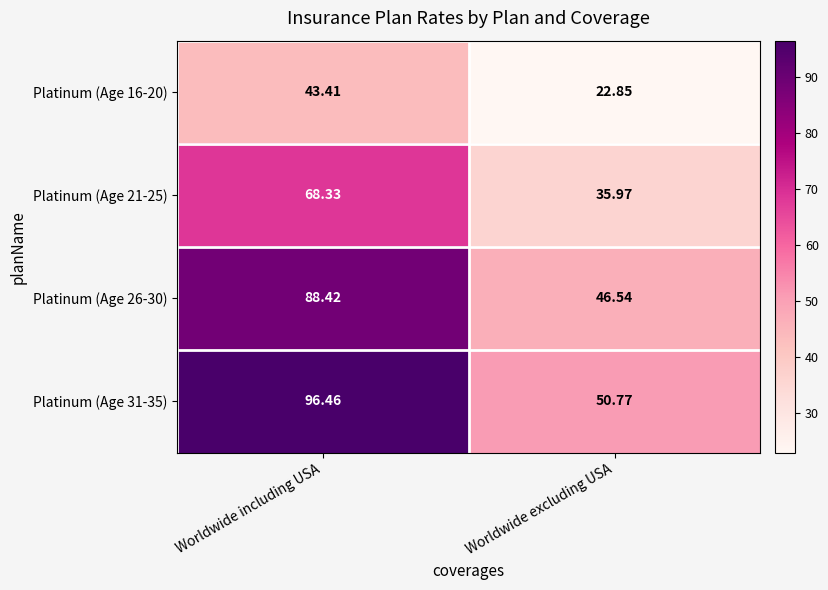

How many distinct data groups are displayed?

4